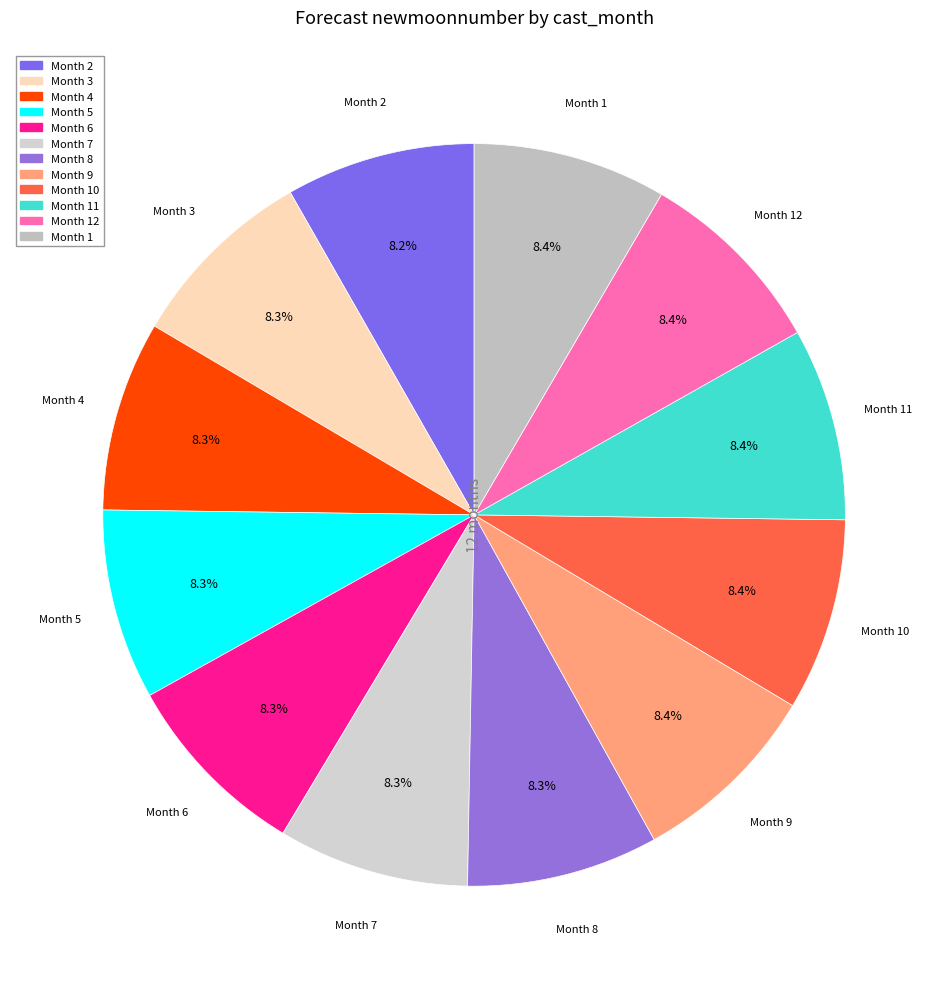

Which category has the smallest portion of the pie?

2